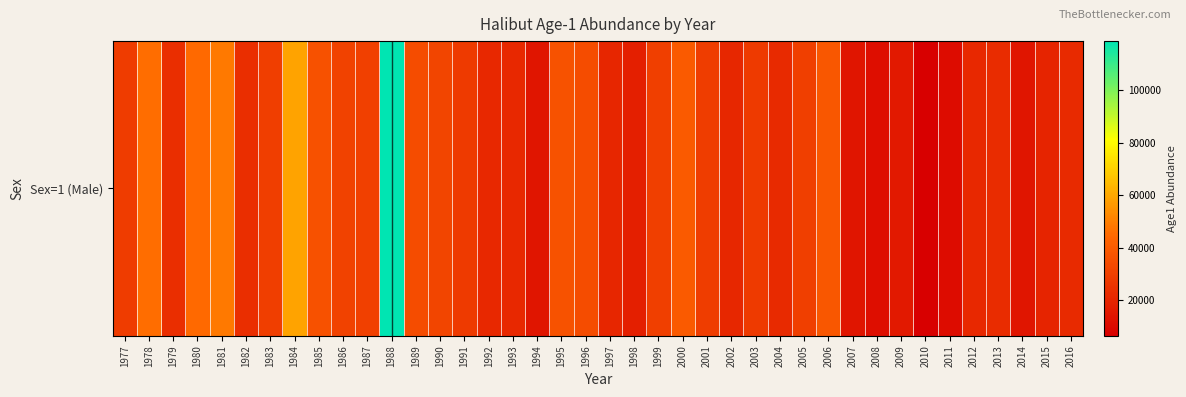

How many series are shown in this chart?

1